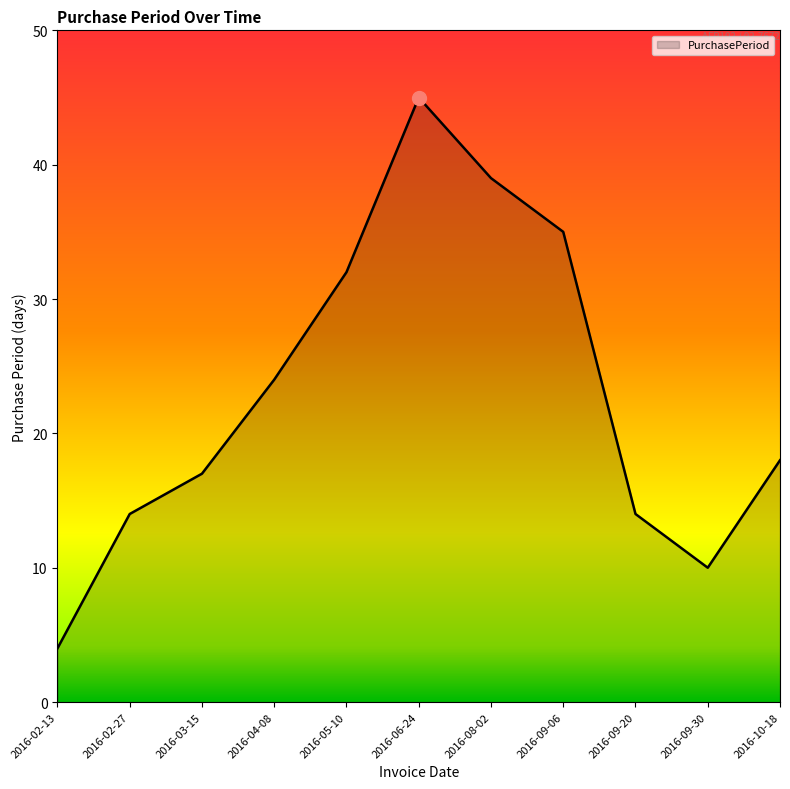

What value does the data have at 2016-02-13?

4